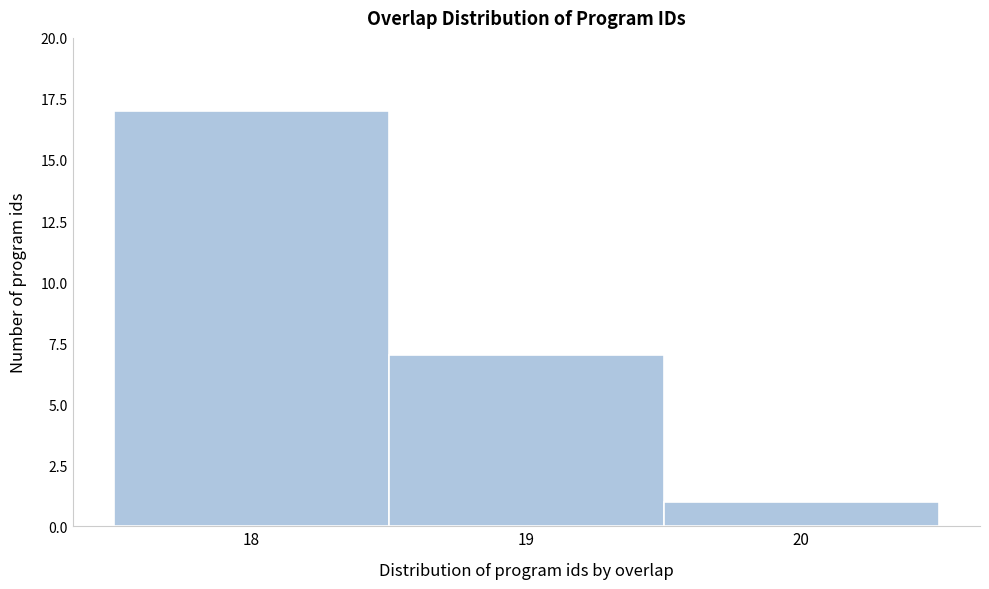

Reading left to right, list every bar in this chart as the range it spans on the x-axis followed by its height. The values are not printed on the chart, so give them approximately, as read against the axis.

17.5 to 18.5: 17
18.5 to 19.5: 7
19.5 to 20.5: 1